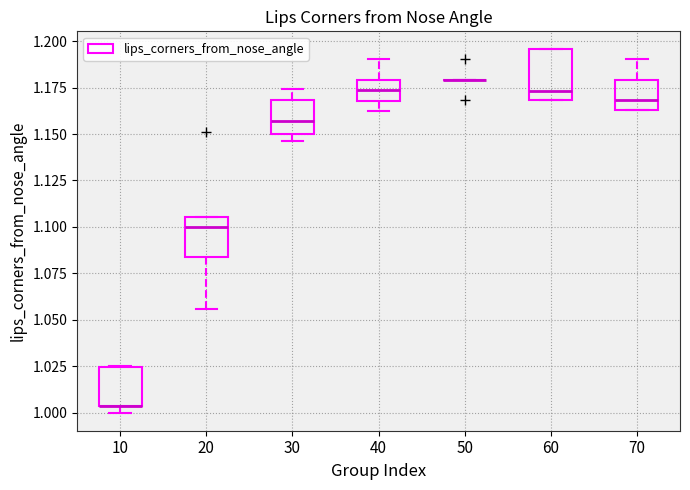

Reading left to right, read every box against the y-axis: the position of its median line, the range the box covers, and the ends of its whiskers. The values are not printed on the chart, so give them approximately, as read against the axis.

10: median 1.005 (drawn on the box's lower edge), box 1.005 to 1.025, whiskers 1.000 to 1.025
20: median 1.100, box 1.085 to 1.105, whiskers 1.055 to 1.105
30: median 1.155, box 1.150 to 1.170, whiskers 1.145 to 1.175
40: median 1.175, box 1.170 to 1.180, whiskers 1.160 to 1.190
50: box collapsed to a line at 1.180, whiskers 1.180 to 1.180
60: median 1.175, box 1.170 to 1.195, whiskers 1.170 to 1.195
70: median 1.170, box 1.165 to 1.180, whiskers 1.165 to 1.190